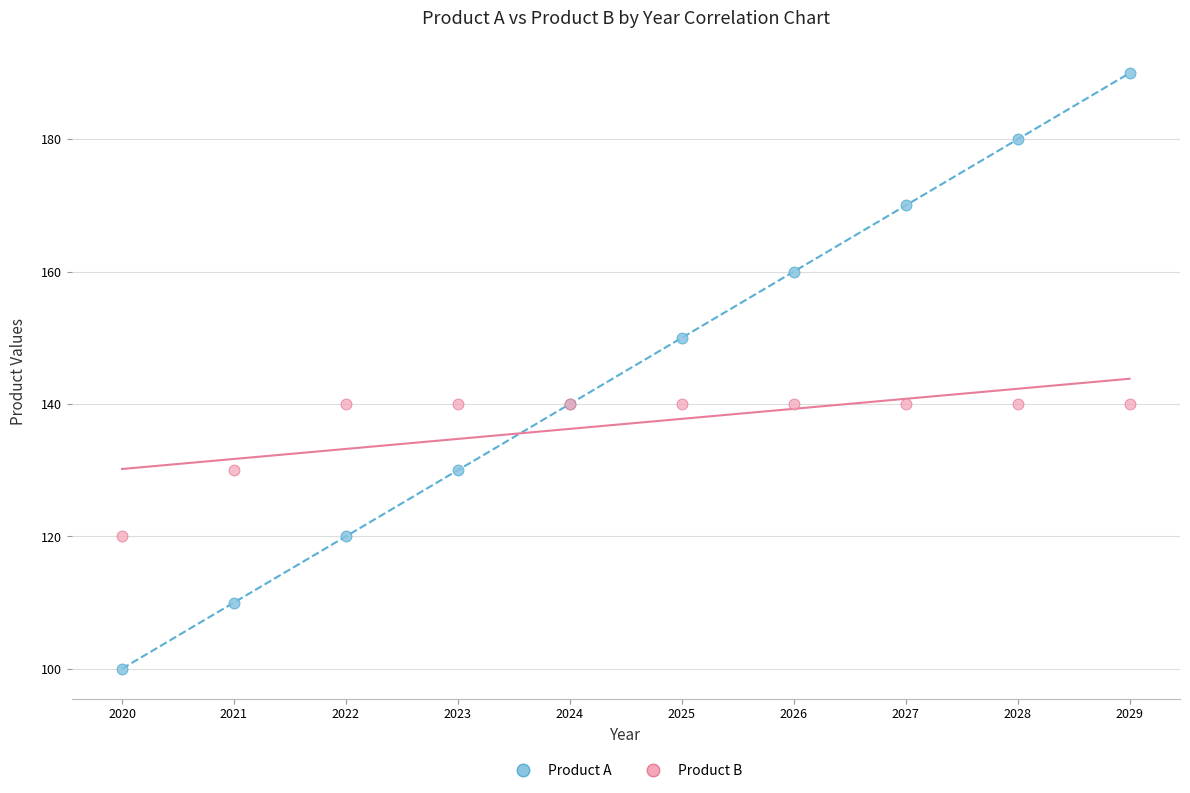

Which series reaches the maximum Y coordinate?

Product A